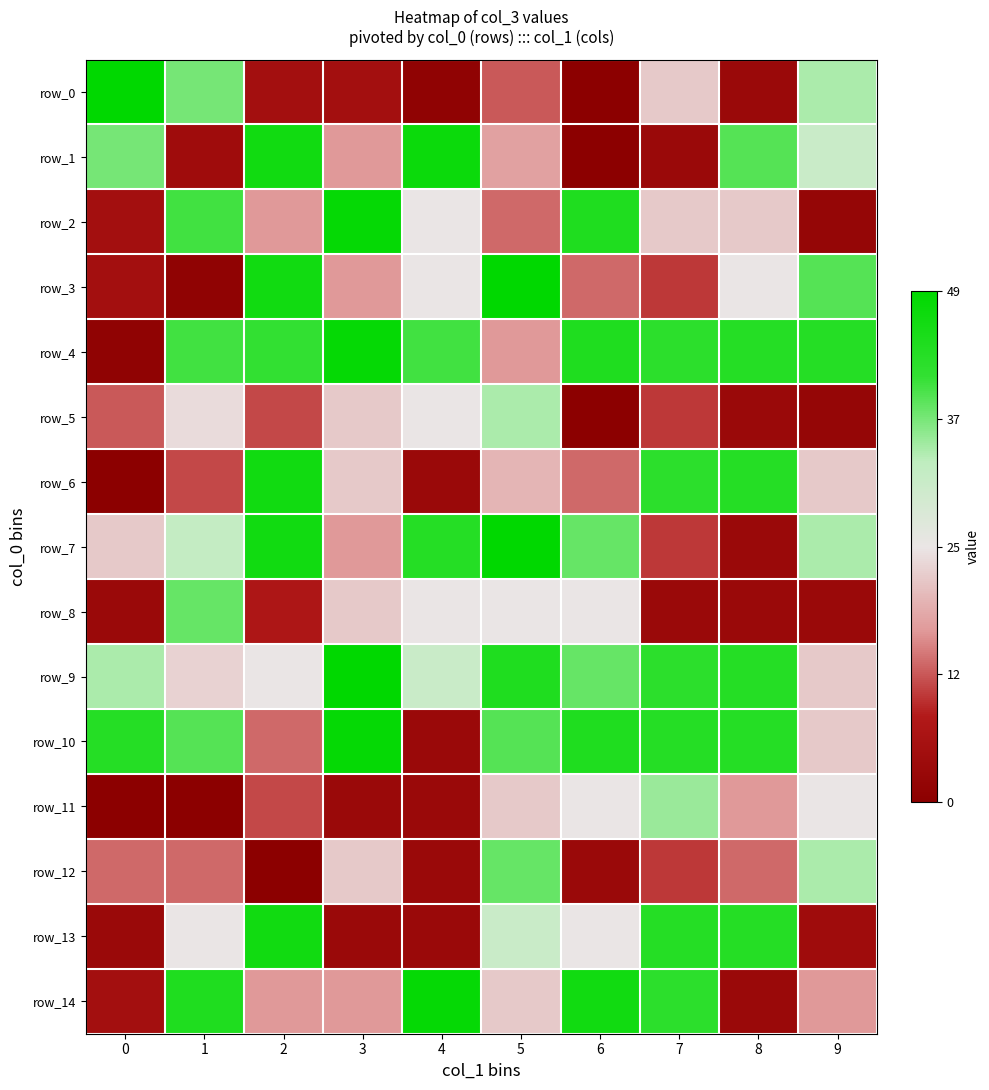

How many positive values does the row_7 series have?

6